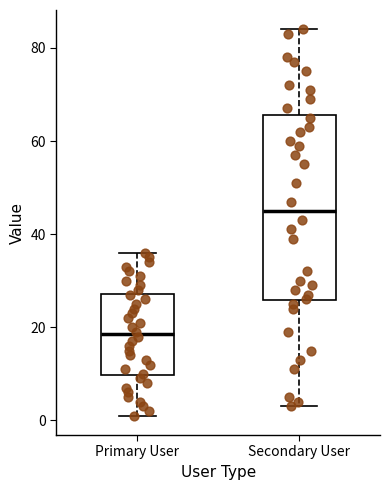

Which box has the lowest median line?

Primary User